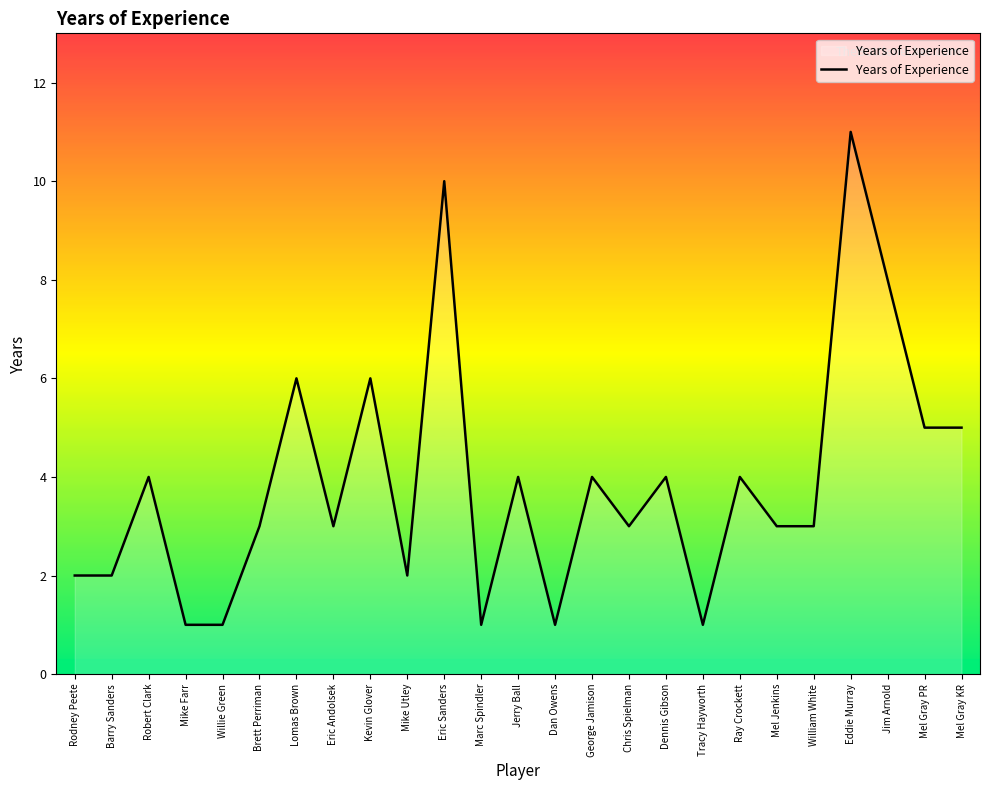

What position from the right is William White?

5